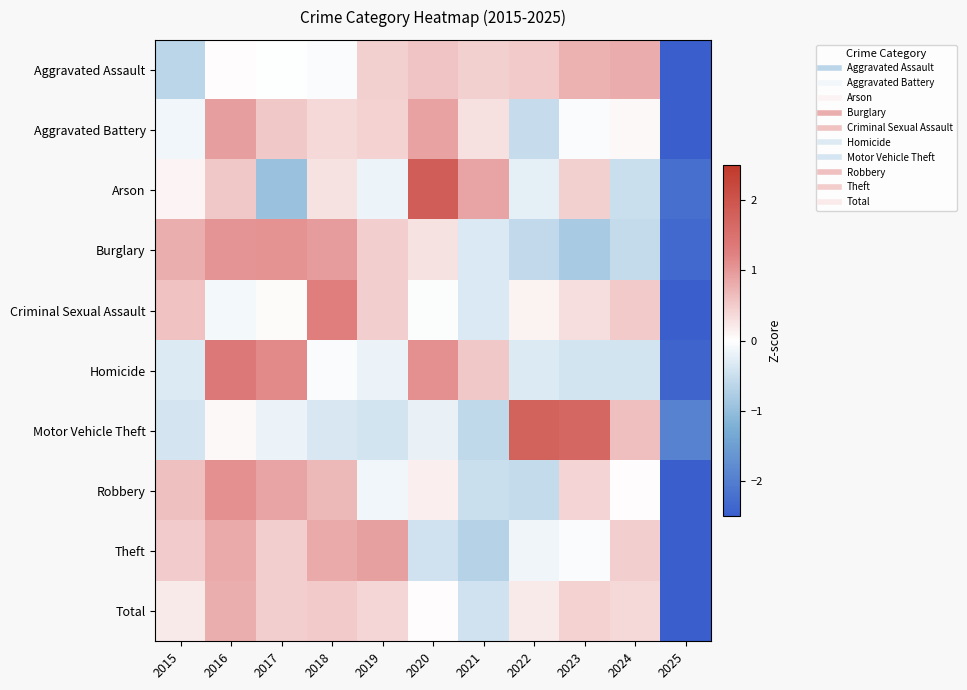

What is the spread (max minus min) of values at 2023?

2.5